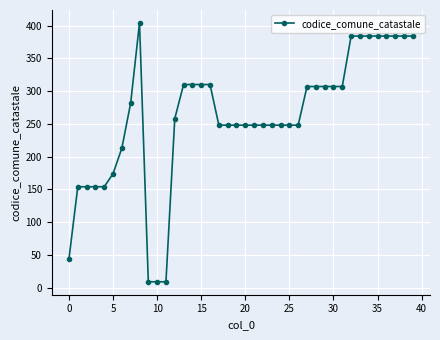

What is the value of the 20th point from the left?

248